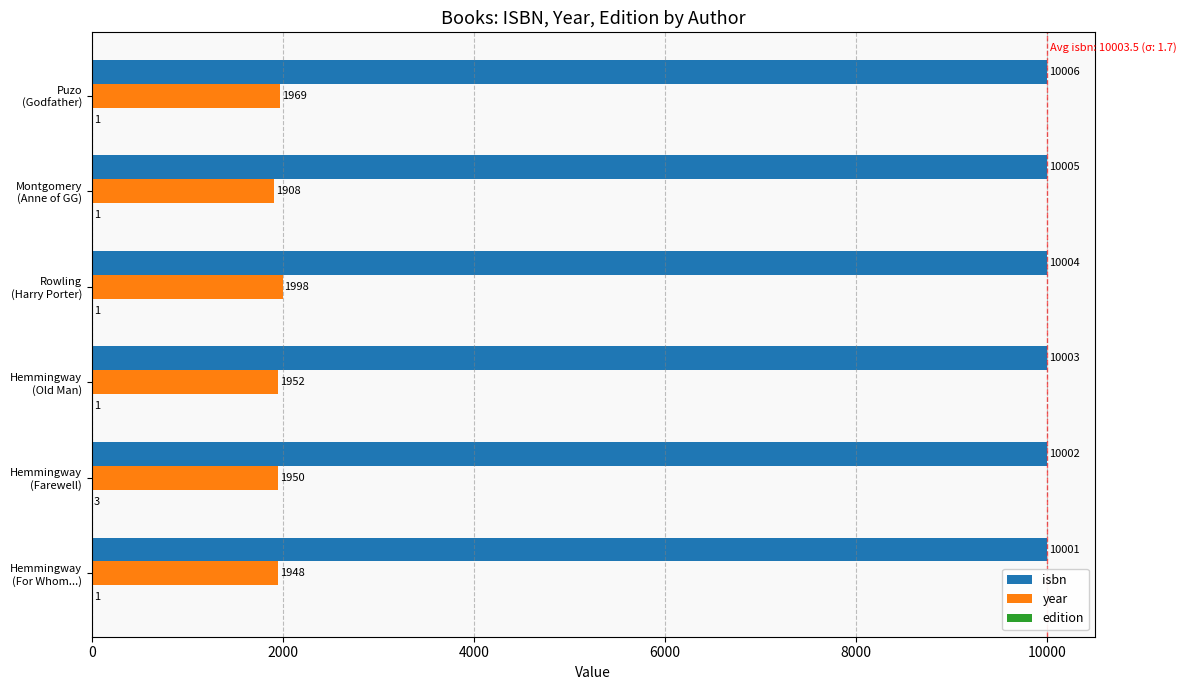

How many isbn values are between 10002 and 10005?

4